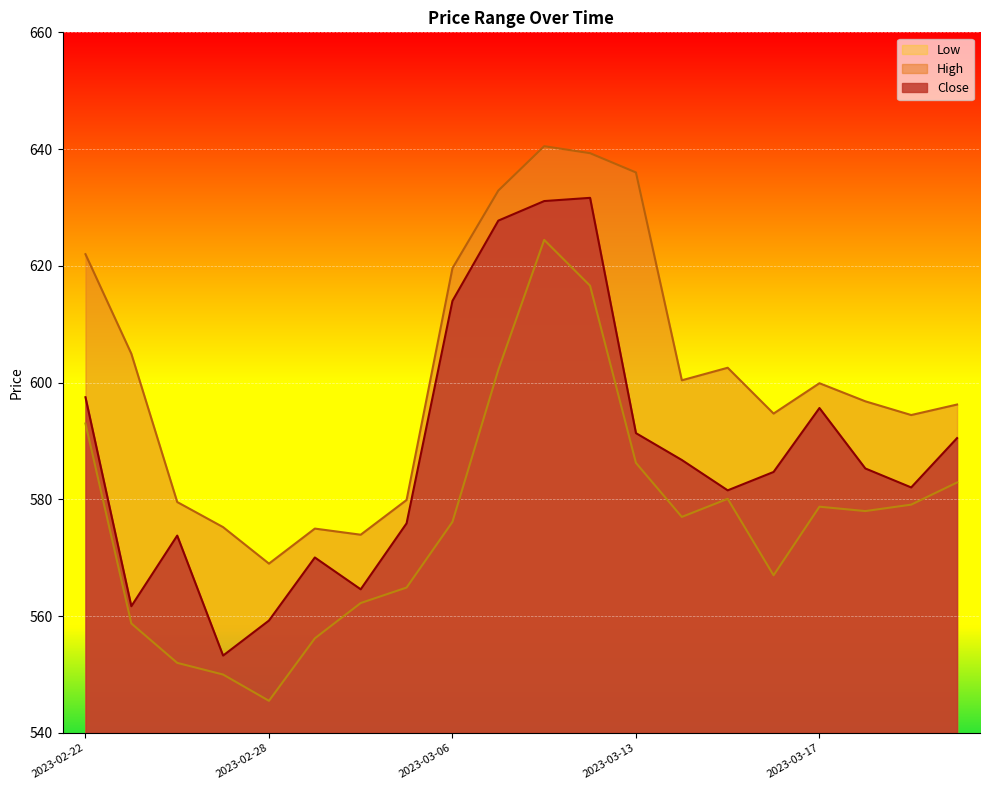

Reading left to right, list all the values displayed in this chart.

Close: 597.5	561.7	573.8	553.2	559.2	570.0	564.6	575.9	614.0	627.8	631.1	631.6	591.4	586.8	581.5	584.7	595.6	585.3	582.0	590.5
High: 622.0	605.0	579.5	575.2	569.0	575.0	574.0	579.9	619.6	632.9	640.5	639.3	636.0	600.4	602.5	594.7	599.9	596.8	594.5	596.2
Low: 593.0	558.8	552.0	550.0	545.5	556.2	562.2	564.9	576.1	602.2	624.5	616.6	586.2	577.0	580.1	567.0	578.8	578.0	579.1	582.9